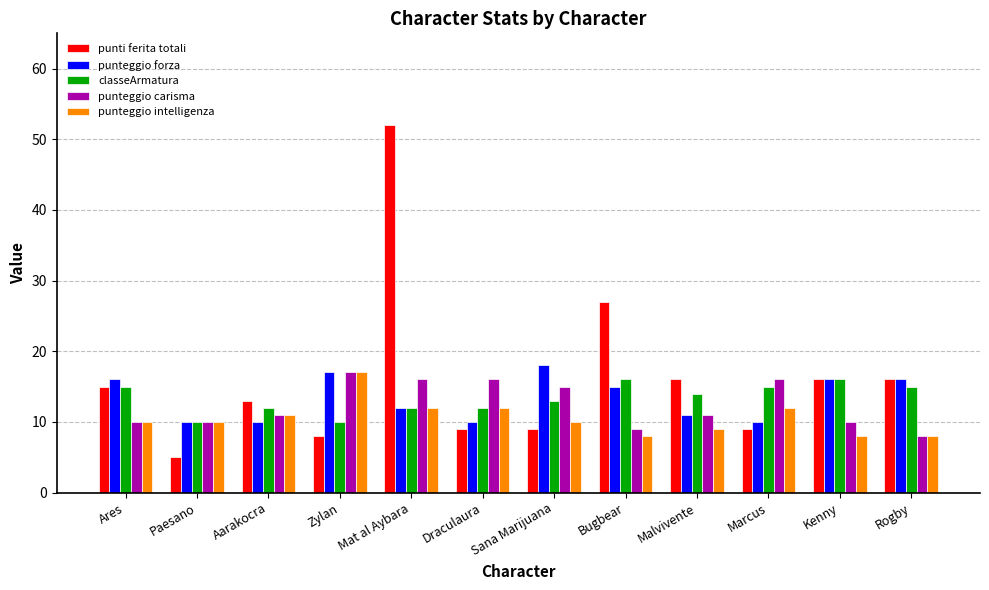

Does the chart contain any negative values?

No